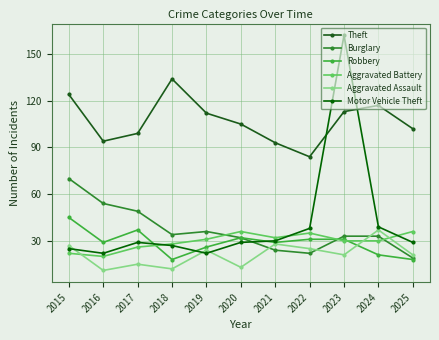

List the series in order of their peak value, lowest first.

Aggravated Battery, Aggravated Assault, Robbery, Burglary, Theft, Motor Vehicle Theft